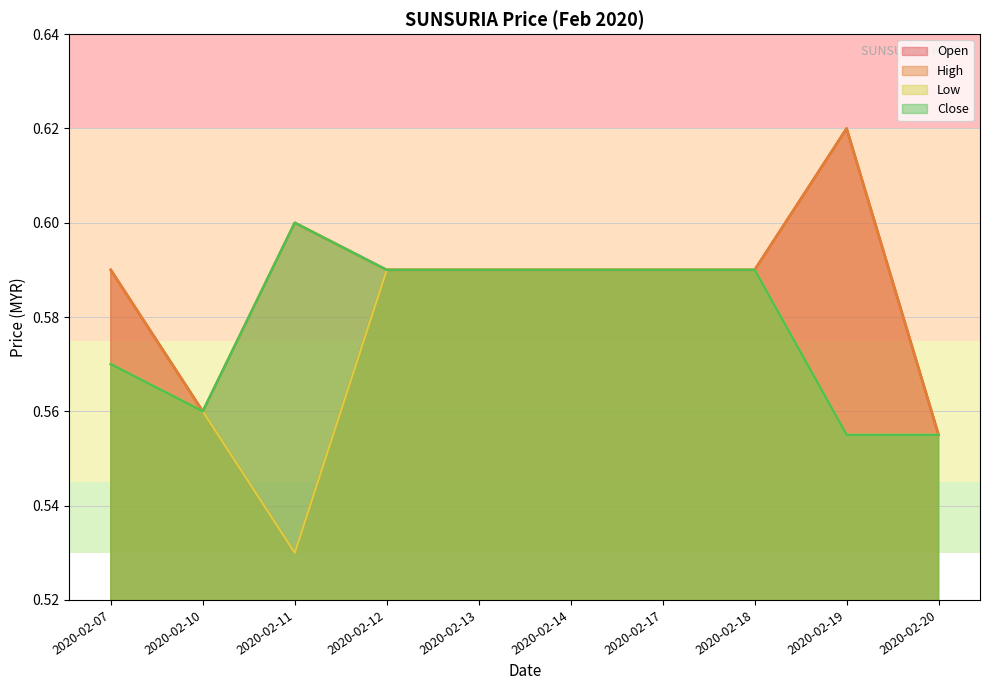

True or false: close and open intersect in this chart.

False